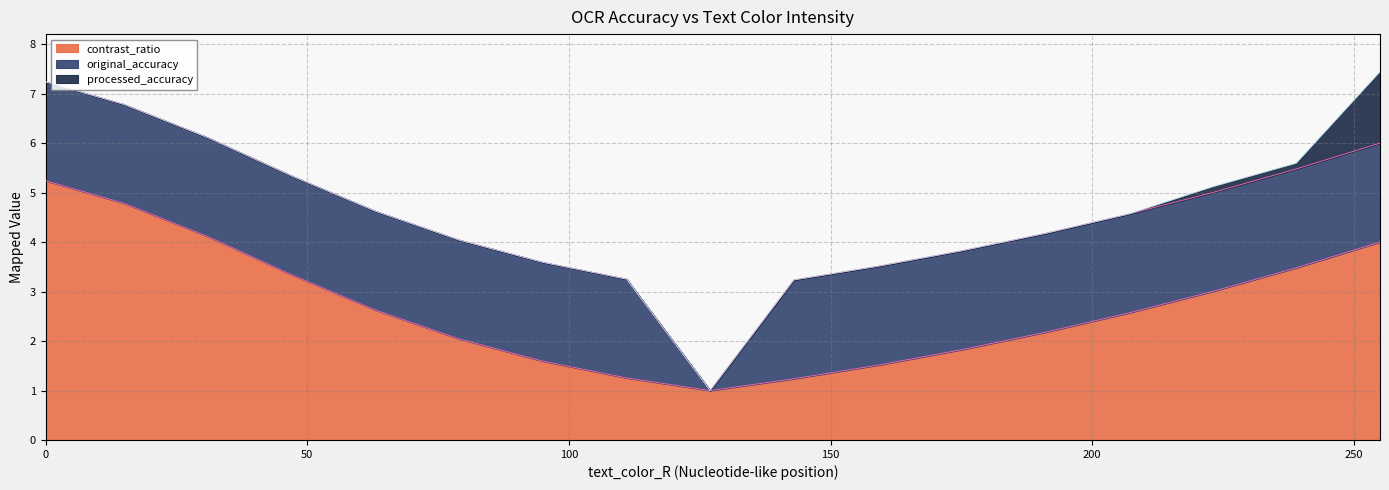

What is the maximum value for contrast_ratio?

5.2